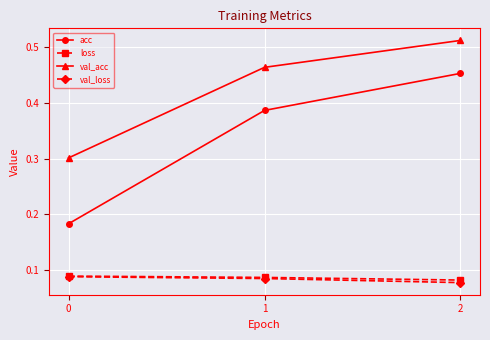

Which series has the widest spread of values?

acc